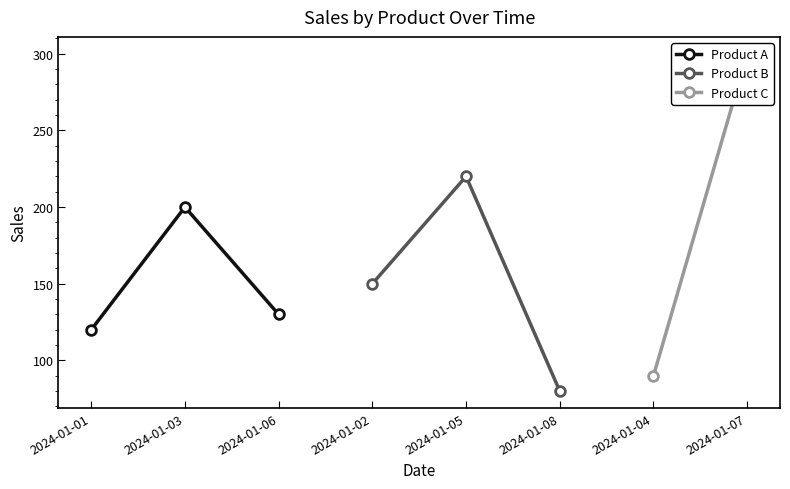

What is the sum of the Product A values at 2024-01-03 and 2024-01-06?

330